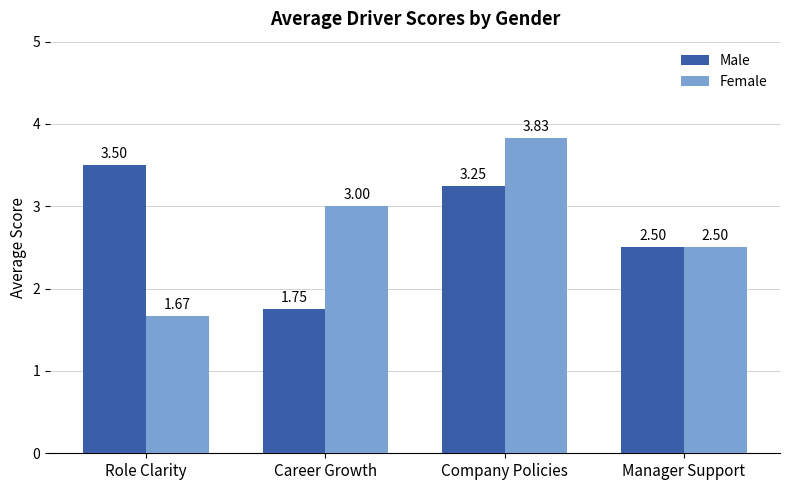

Which series changed the most between Role Clarity and Career Growth?

Male